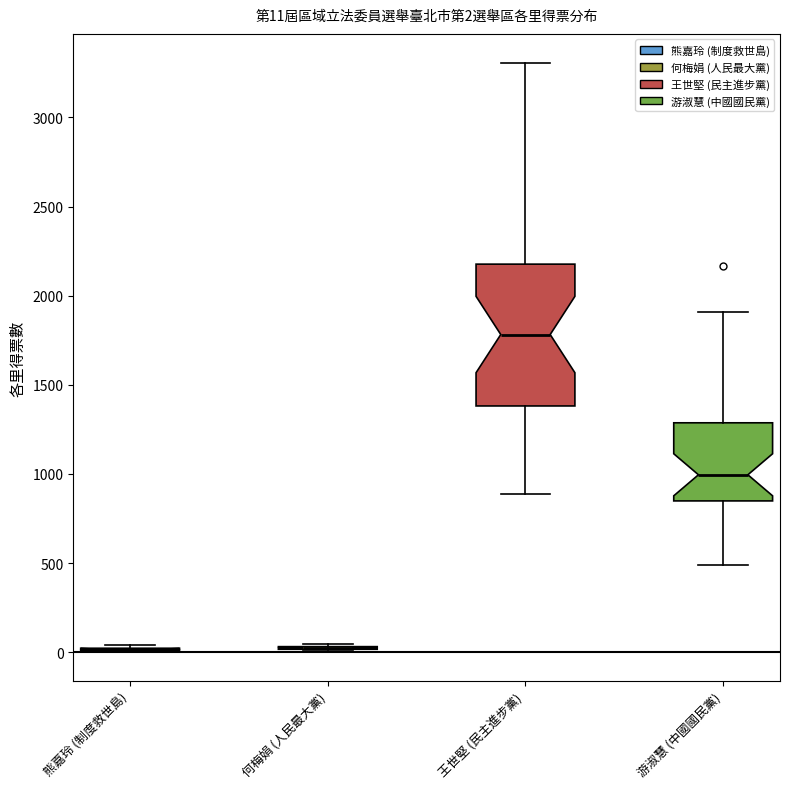

Comparing the boxes themselves (not the whiskers), which one is the tallest?

王世堅 (民主進步黨)